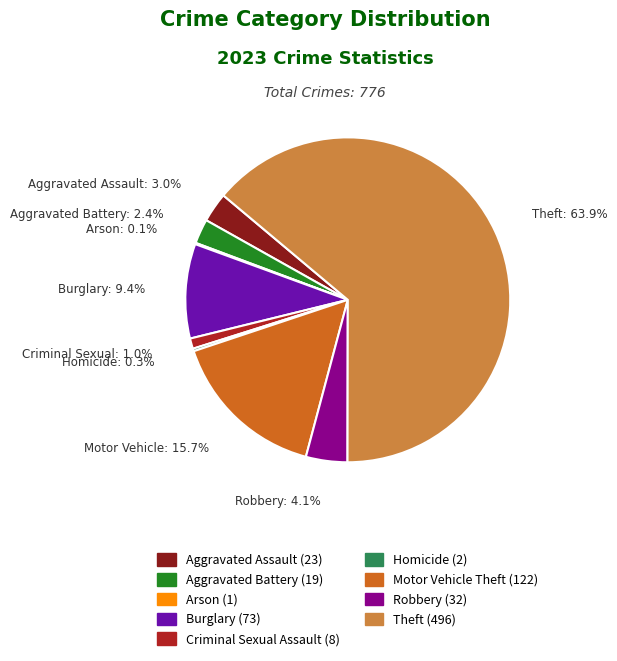

To the nearest percent, what portion does Robbery represent?

4%